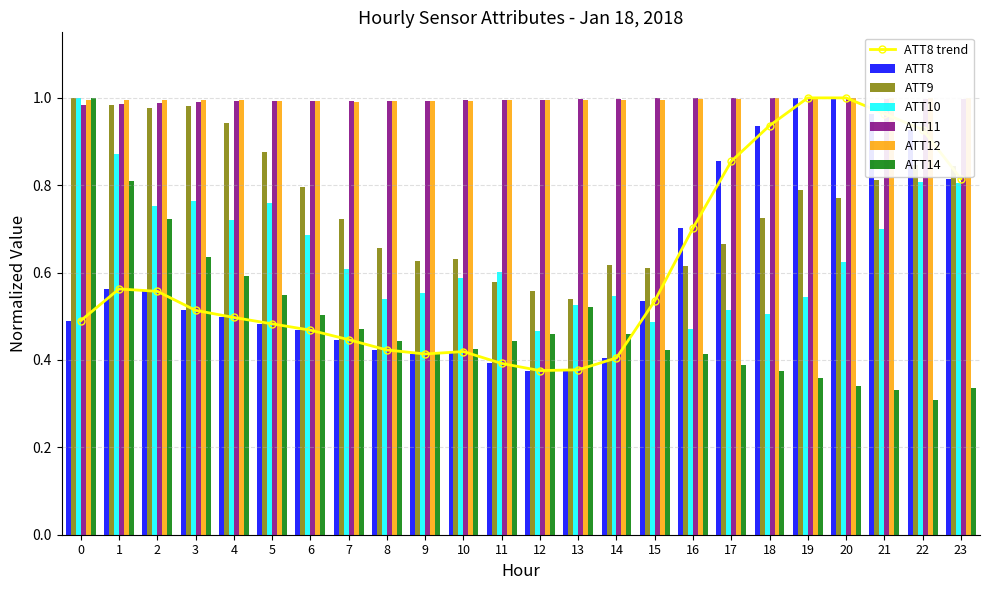

How many bars are there in total?

144